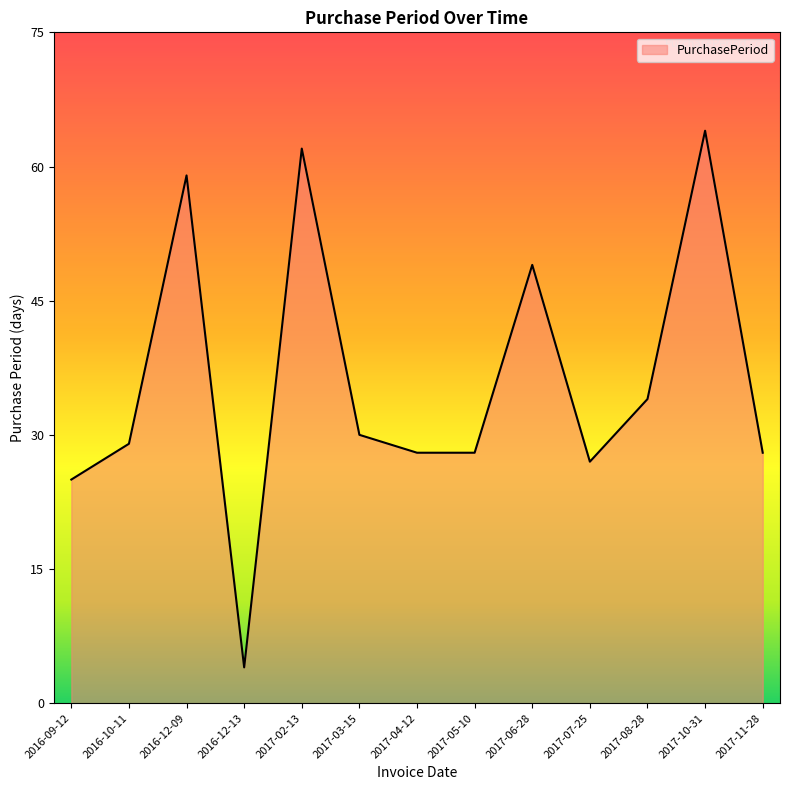

Reading right to left, what are all the values shown in this chart?

28	64	34	27	49	28	28	30	62	4	59	29	25